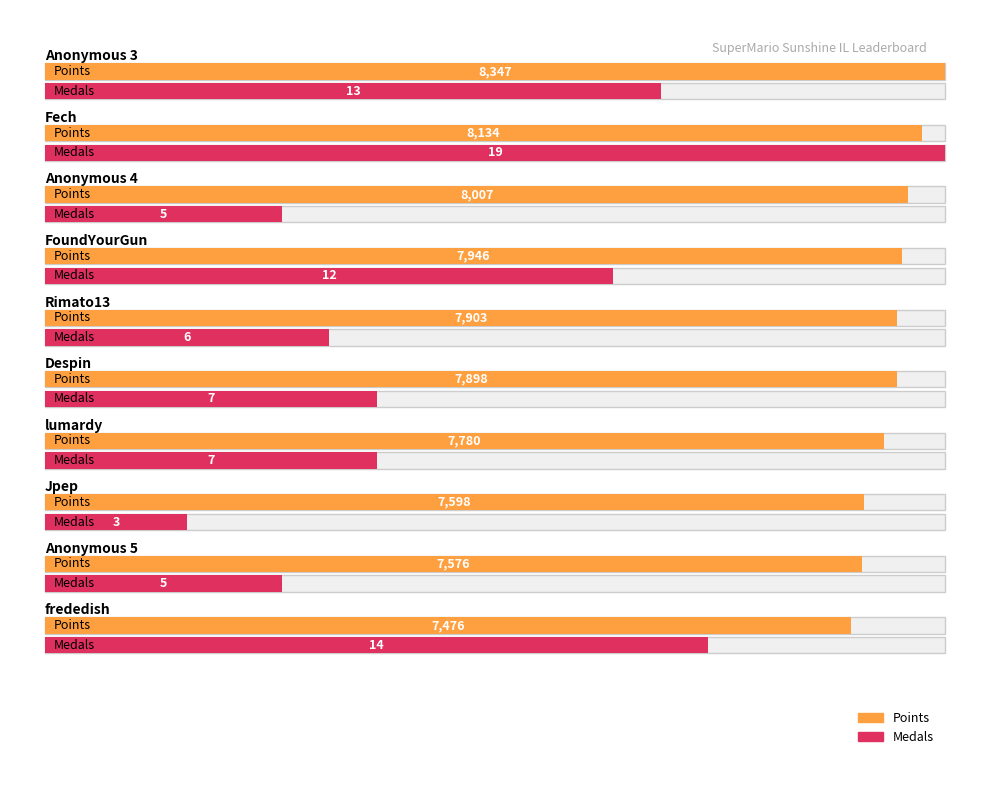

At which label does Points first exceed 7903?

Anonymous 3